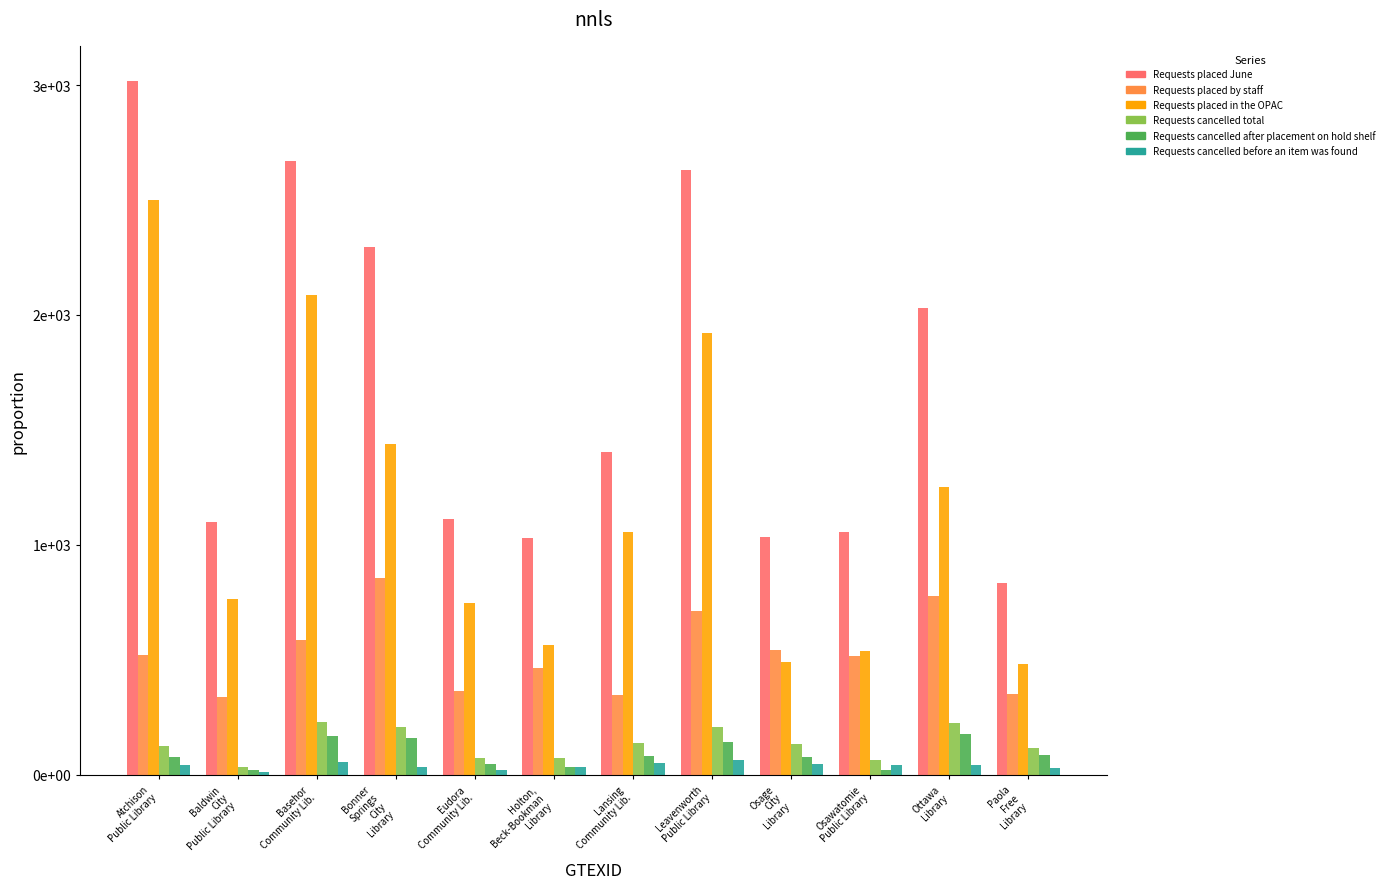

Does the chart contain stacked bars?

No